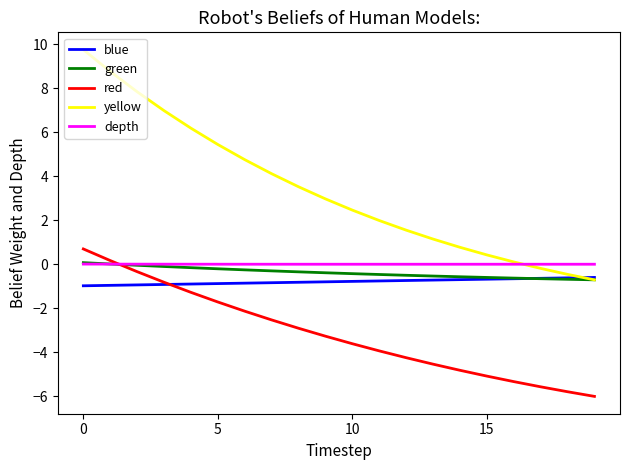

Which series has the largest range (max minus min)?

yellow